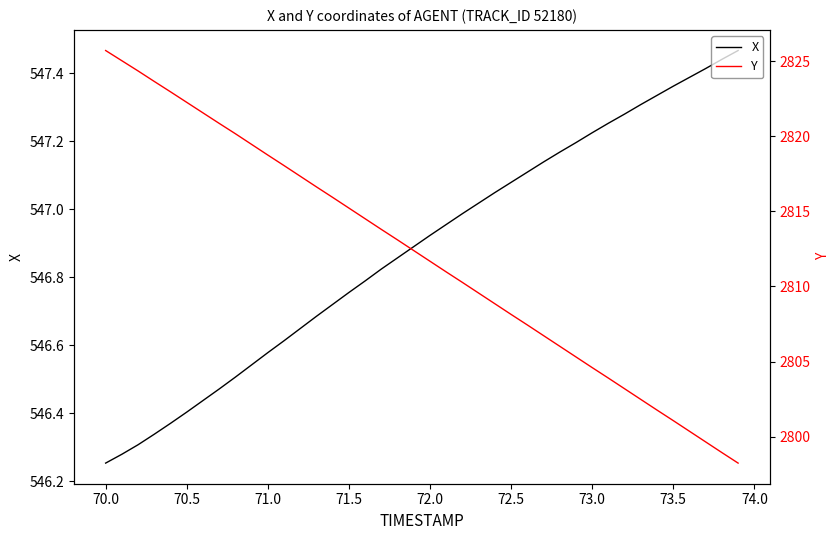

The X series shows 376.6 at 38. True or false?

False